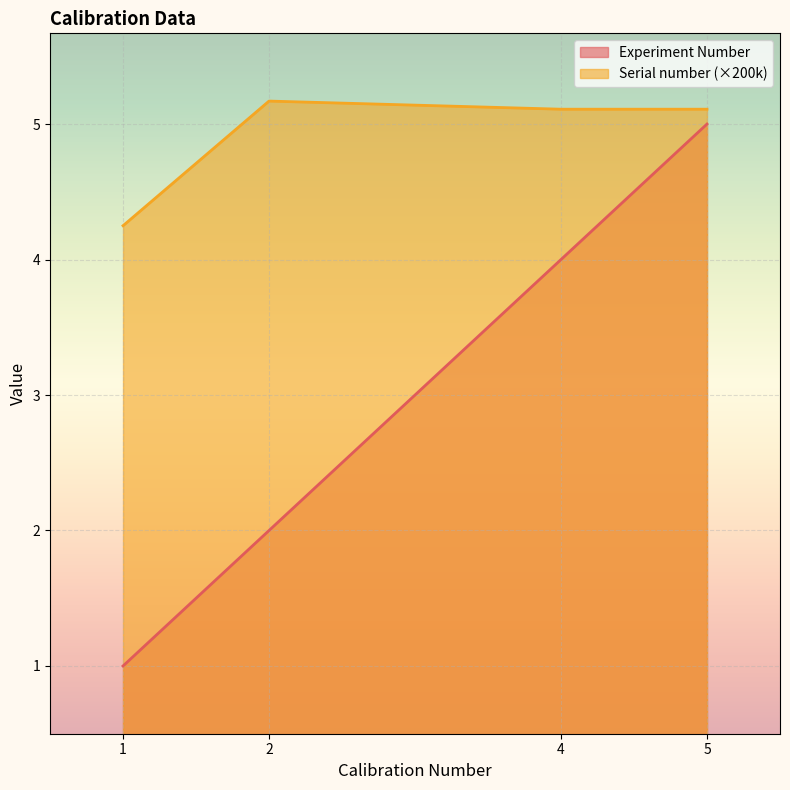

True or false: Serial number and Experiment Number intersect in this chart.

False